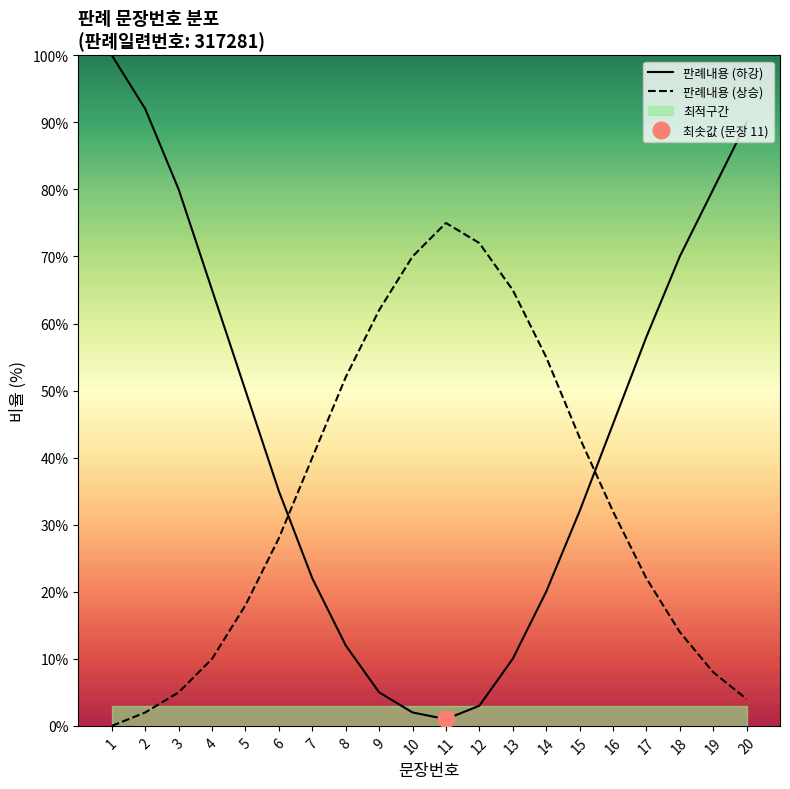

Is the value of 판례내용 (하강) at 1 greater than the value of 판례내용 (상승) at 17?

Yes